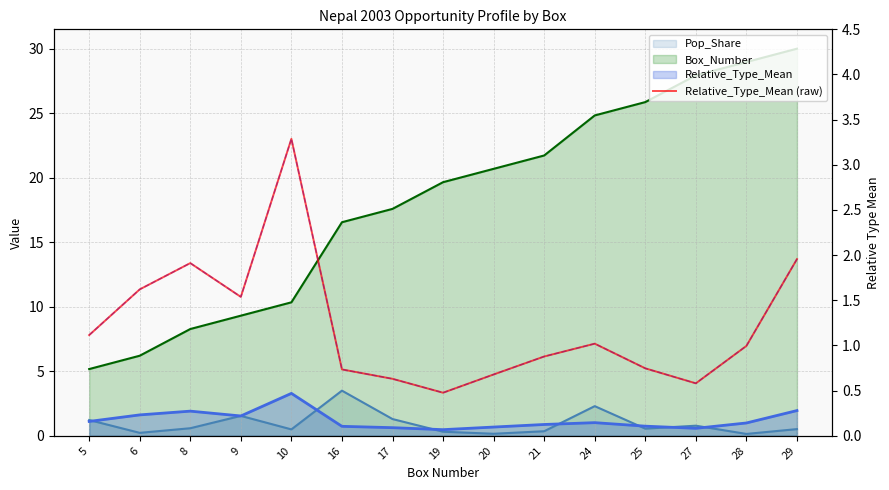

What is the average value?

1.2